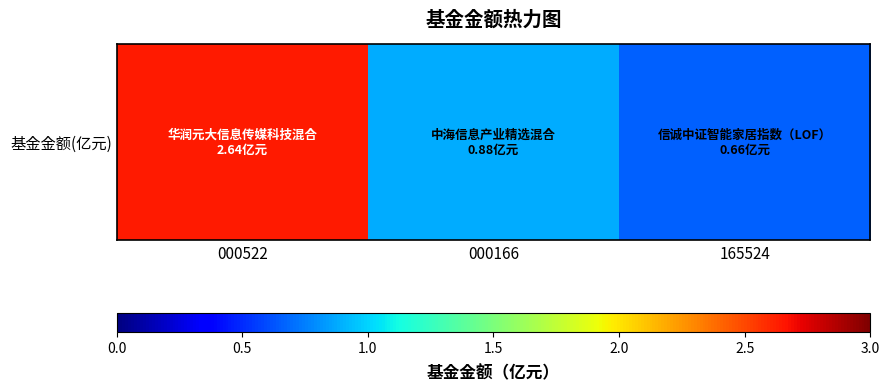

Between 000522 and 165524, which is larger?

000522